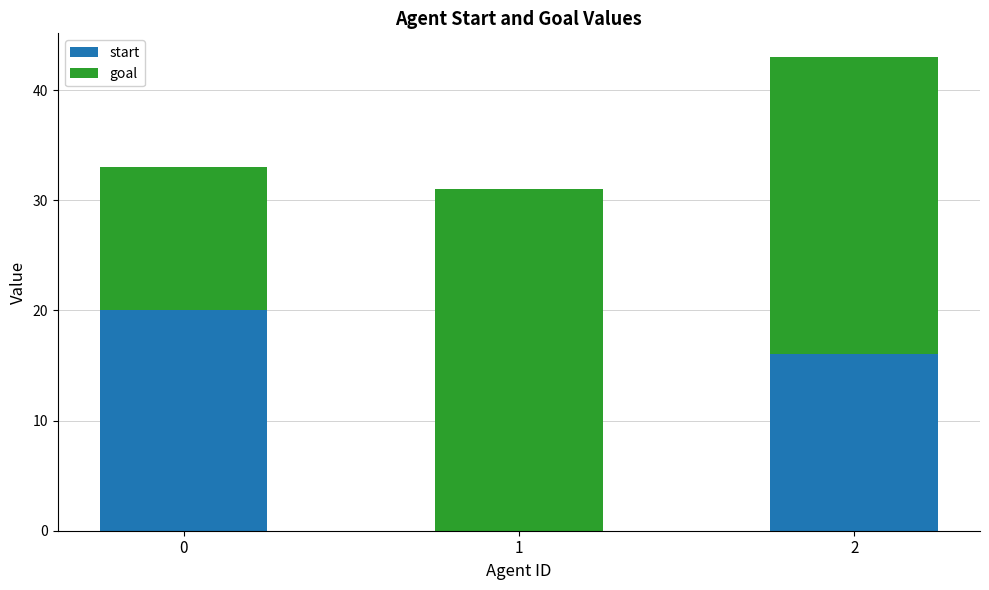

What is the sum of all start values?

36